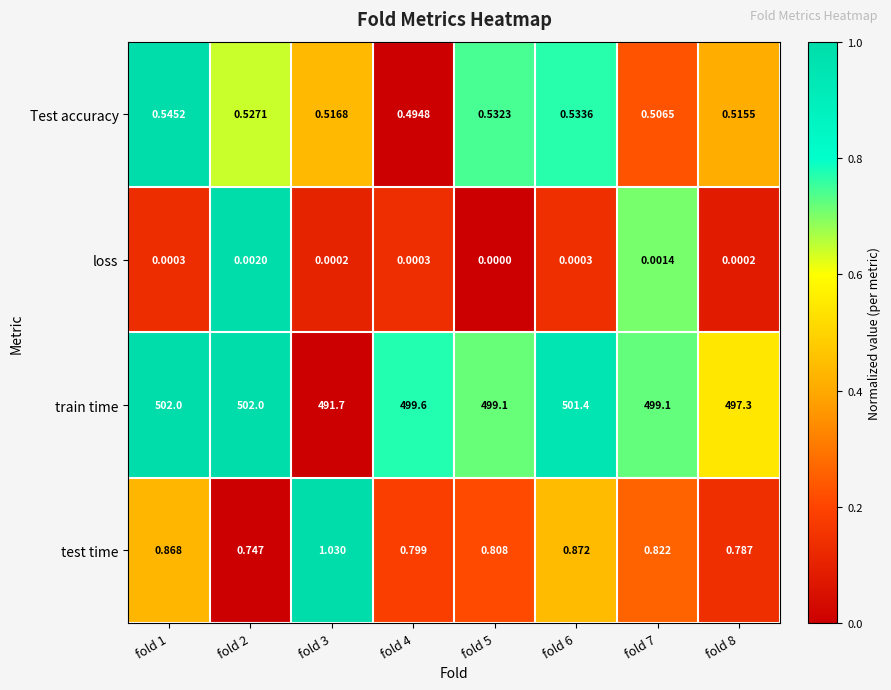

Is the value of test time at fold 7 greater than the value of train time at fold 6?

No